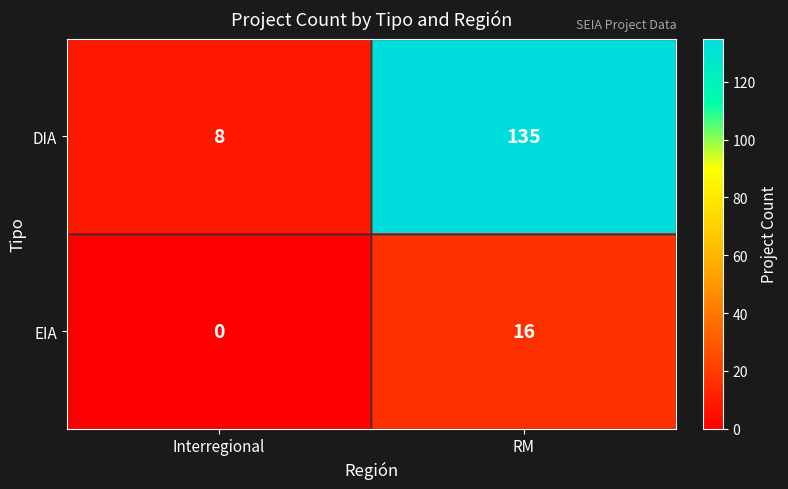

Rank the series by their average value, from highest to lowest.

DIA, EIA